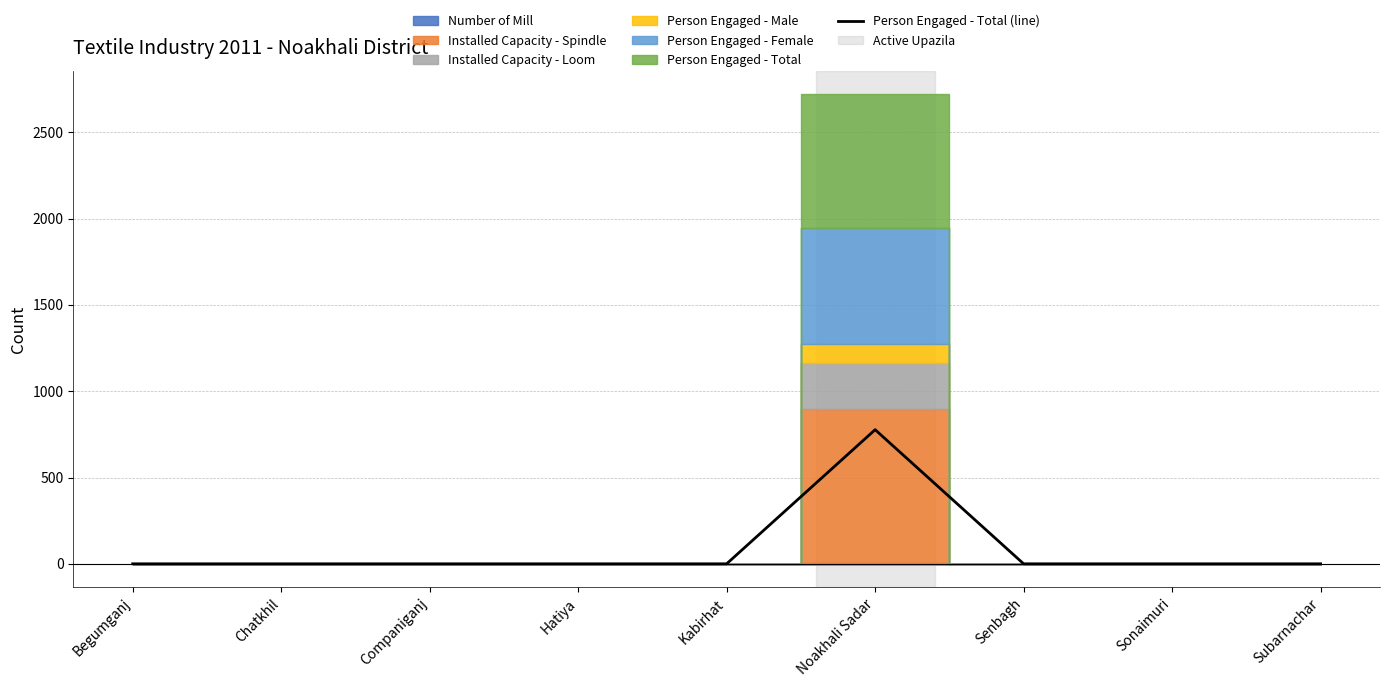

How many points are higher than both their immediate neighbors (excluding endpoints)?

1